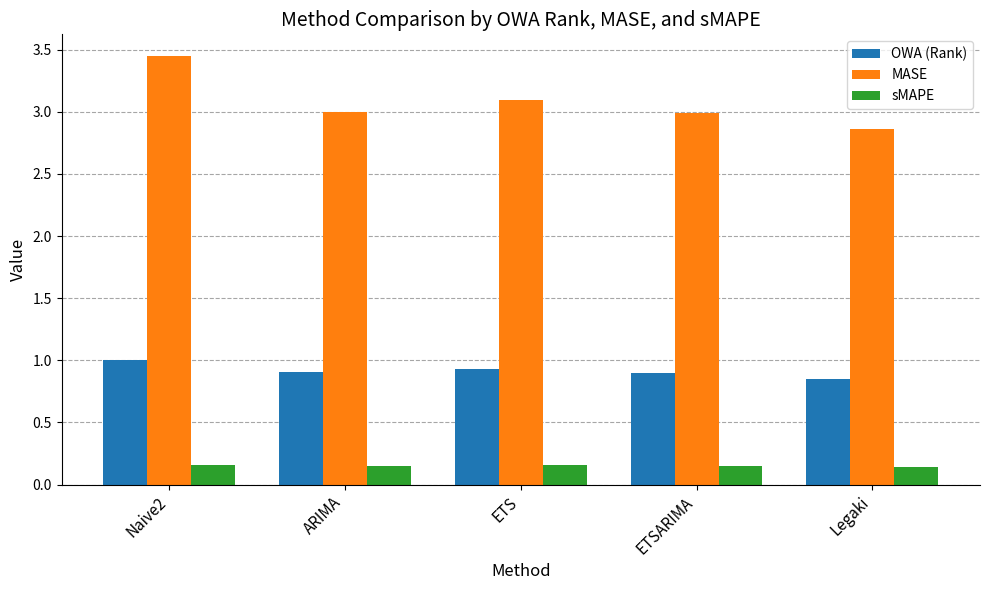

Which series has the largest range (max minus min)?

MASE